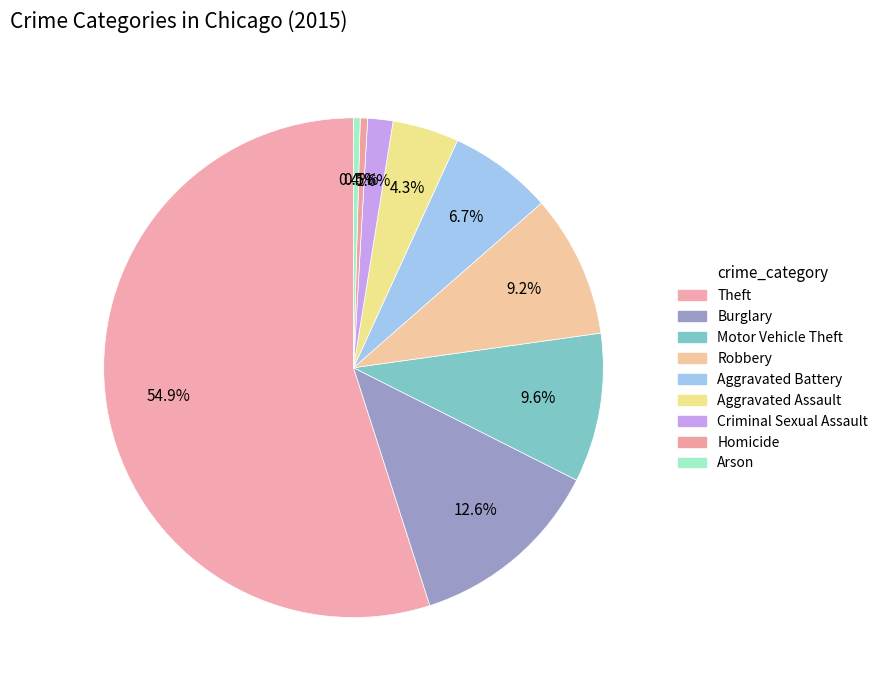

How many slices are in this pie chart?

9